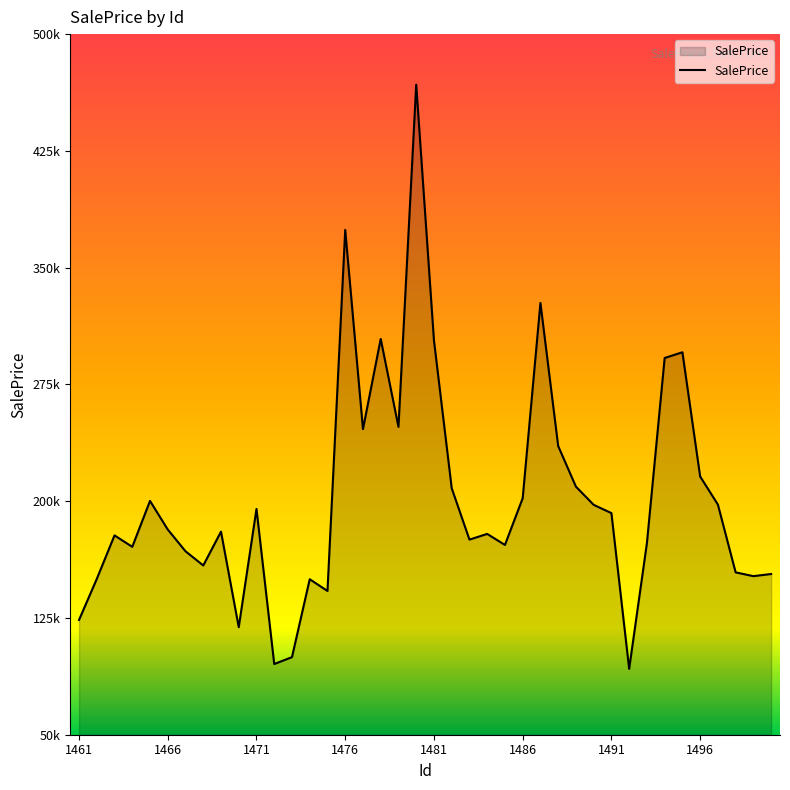

Does the chart have visible grid lines?

No